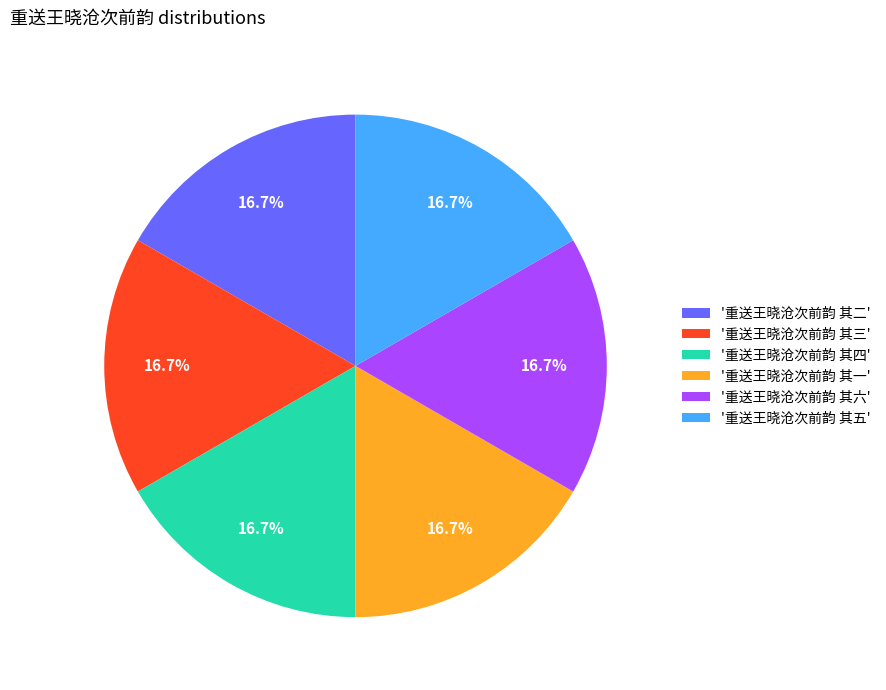

What is the ratio of the value at '重送王晓沧次前韵 其六' to the value at '重送王晓沧次前韵 其五'?

1.0